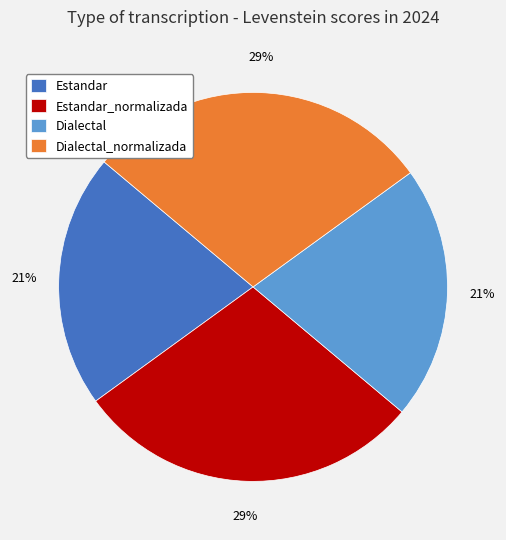

To the nearest percent, what percentage of the pie is Estandar?

21%